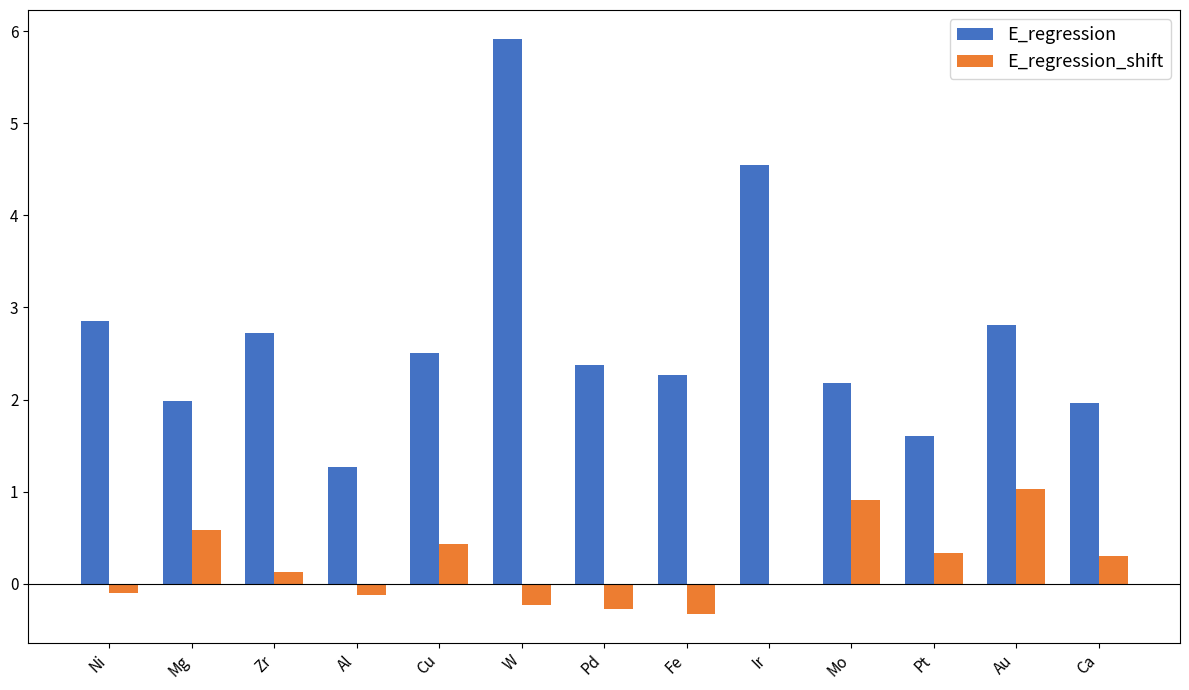

Which series changed the most between Zr and Pt?

E_regression